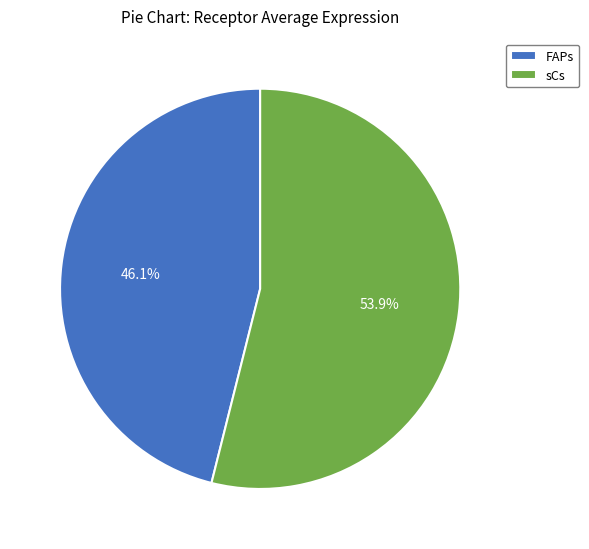

Rank the categories by value from highest to lowest.

sCs, FAPs